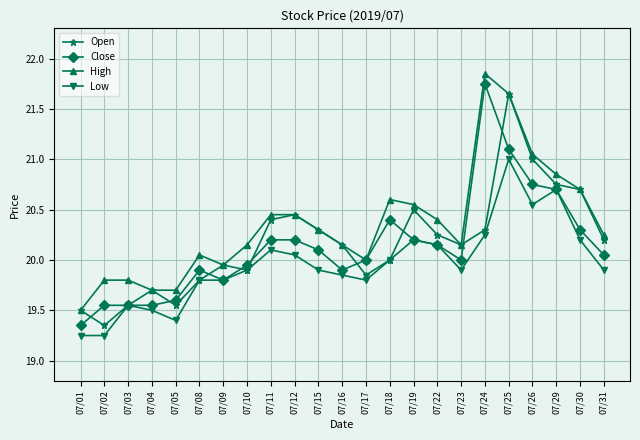

Which category has the highest value in the High series?

07/24